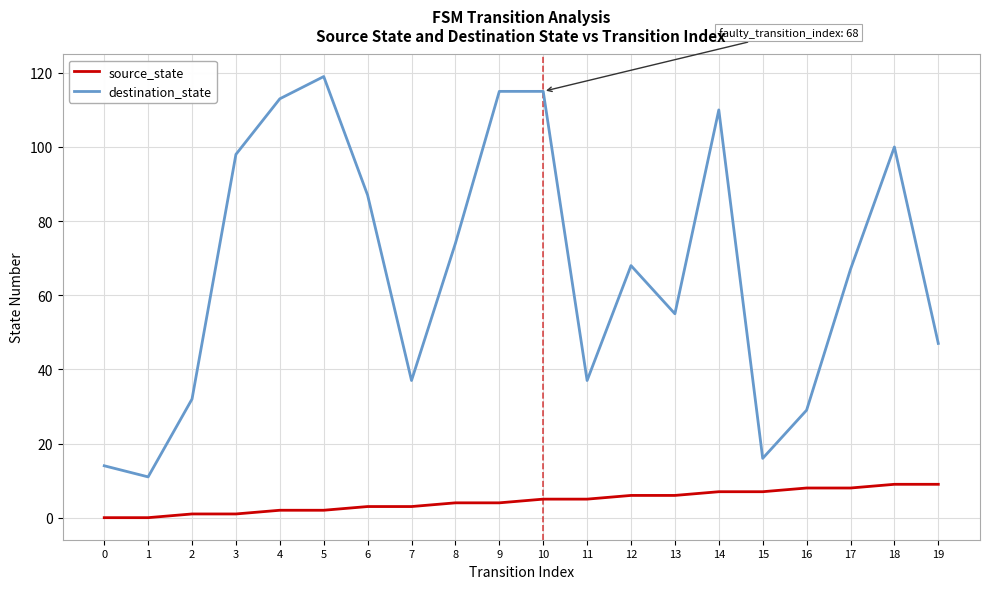

What is the spread (max minus min) of values at 12?

62